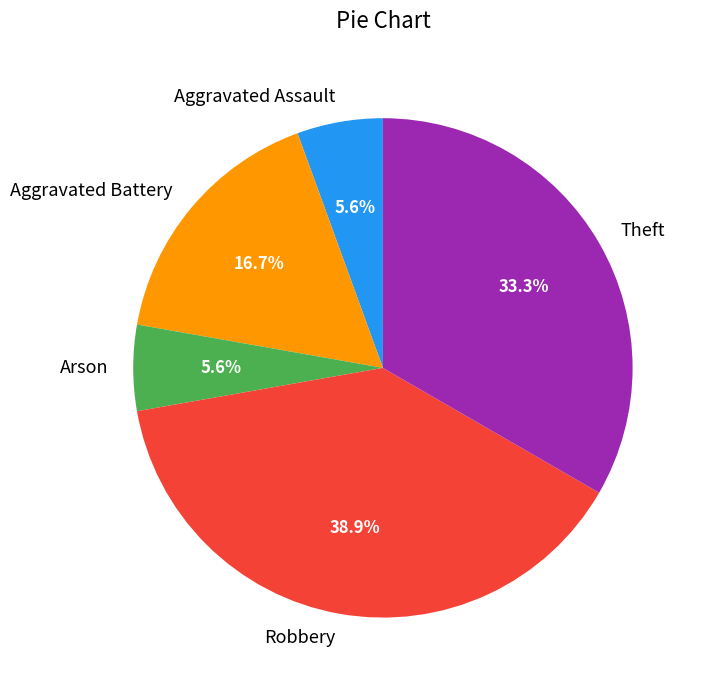

Is Arson the majority of the pie?

No